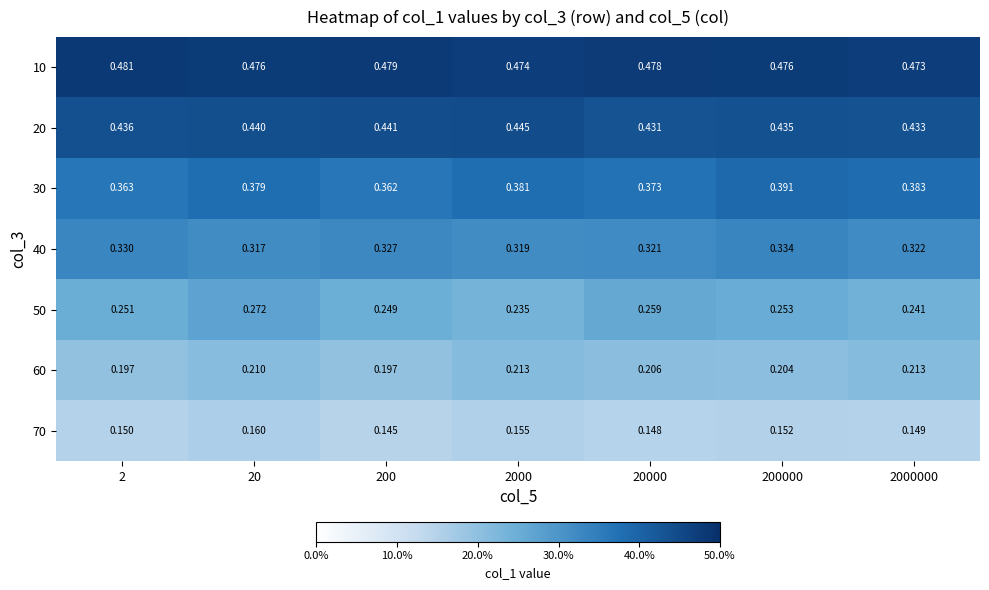

List the series in order of their peak value, lowest first.

70, 60, 50, 40, 30, 20, 10